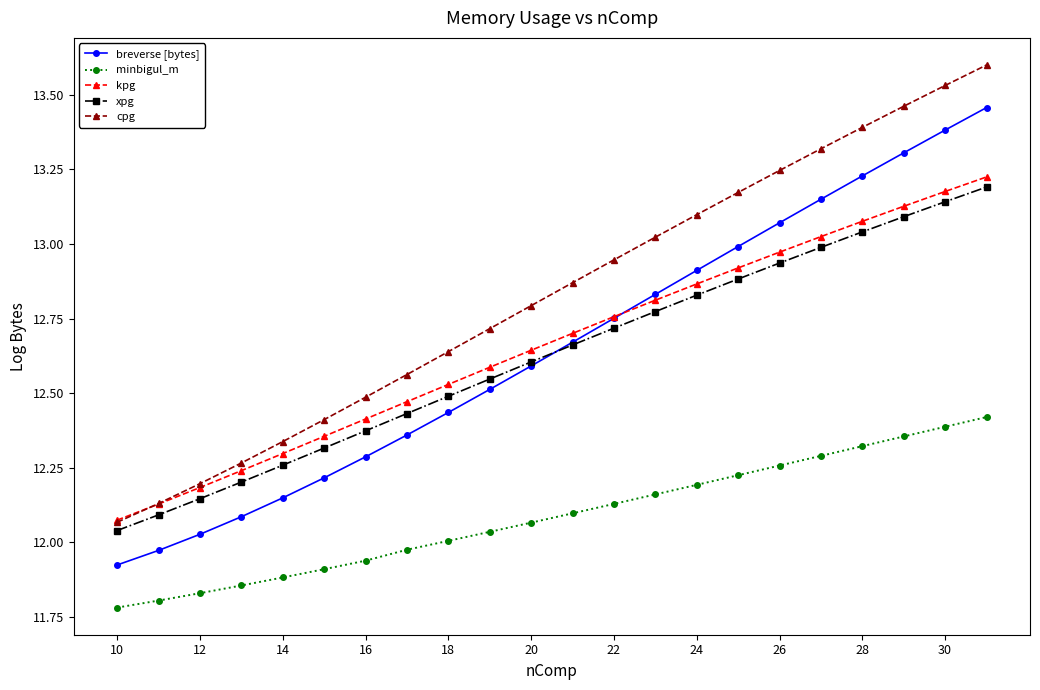

True or false: minbigul_m and xpg intersect in this chart.

False